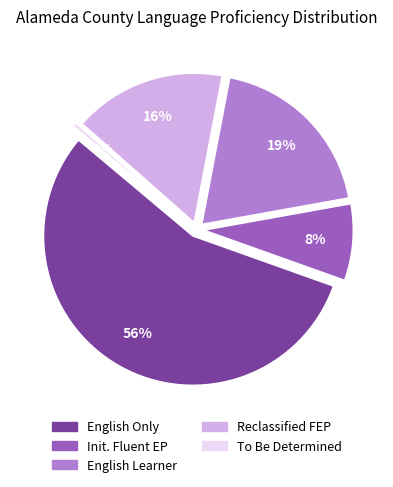

Does English Only (EO) account for over 50% of the chart?

Yes